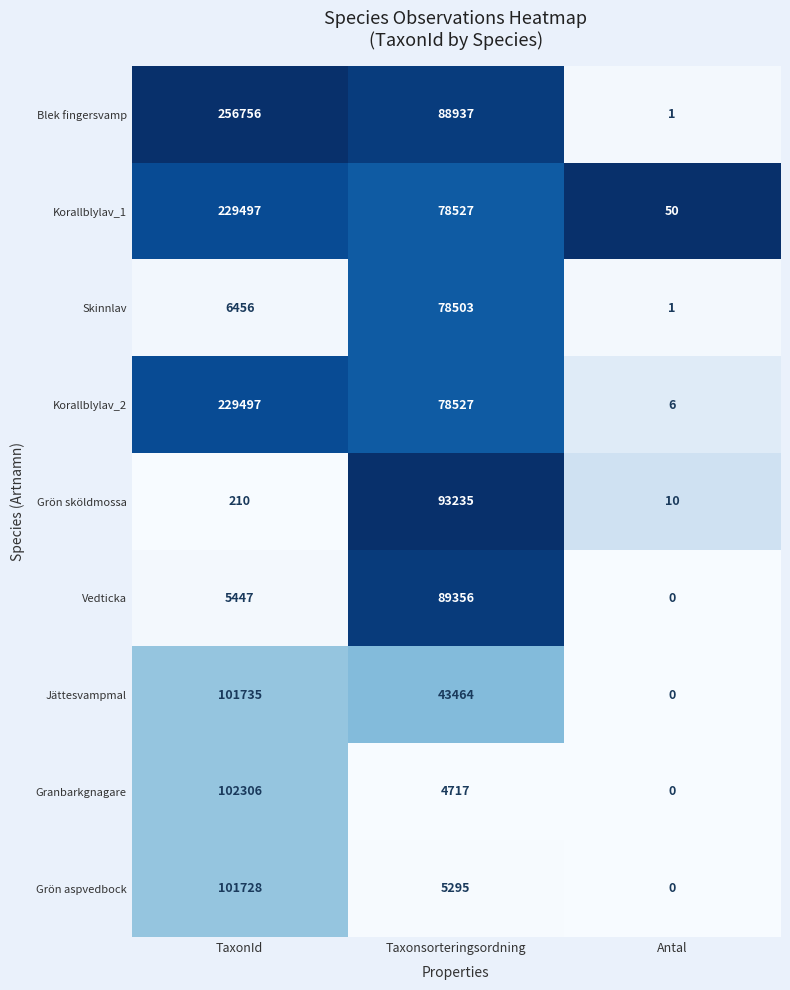

At which label is Skinnlav closest to 39252?

TaxonId